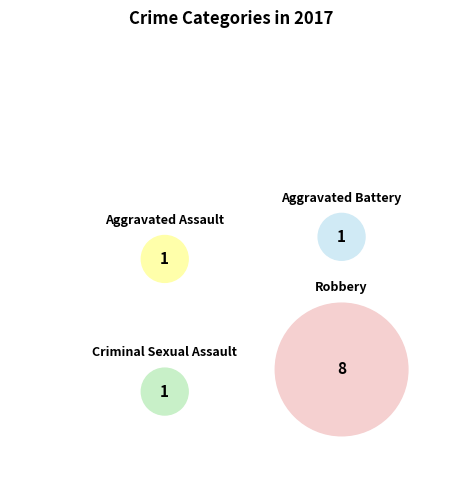

Approximately how many times larger is the value at Robbery compared to Criminal Sexual Assault?

8.0